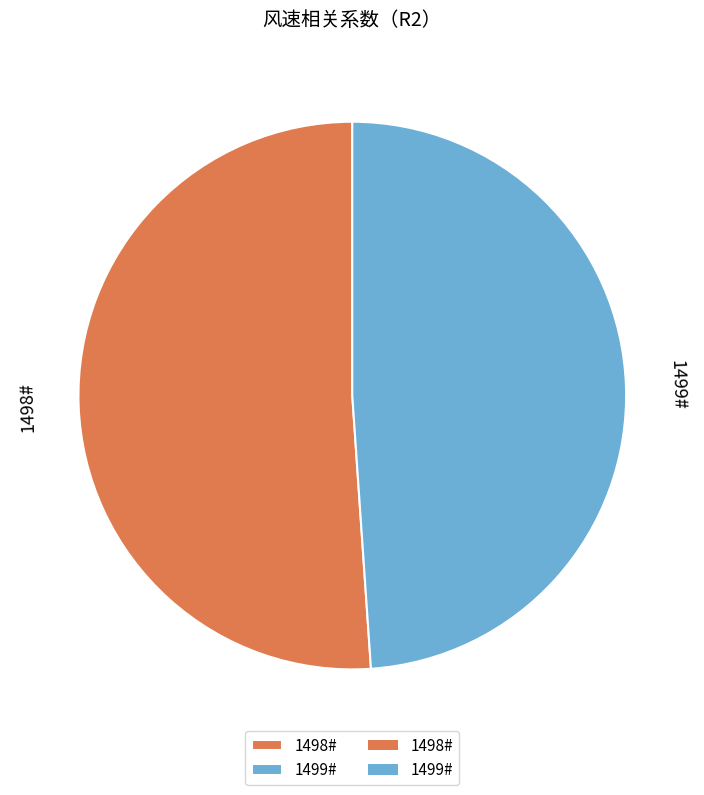

What is the majority slice?

1498#